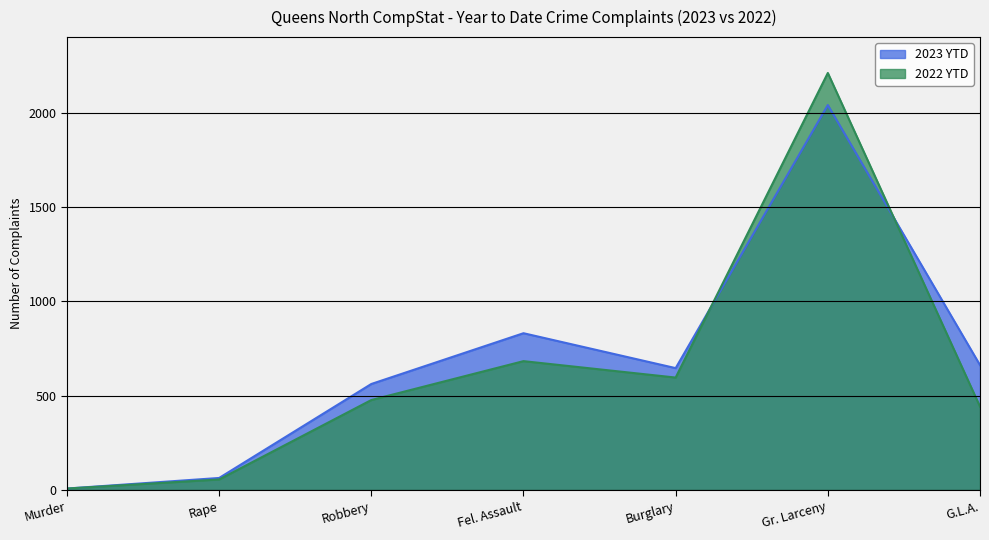

In 2022 YTD, how many points are higher than both neighbors (excluding endpoints)?

2